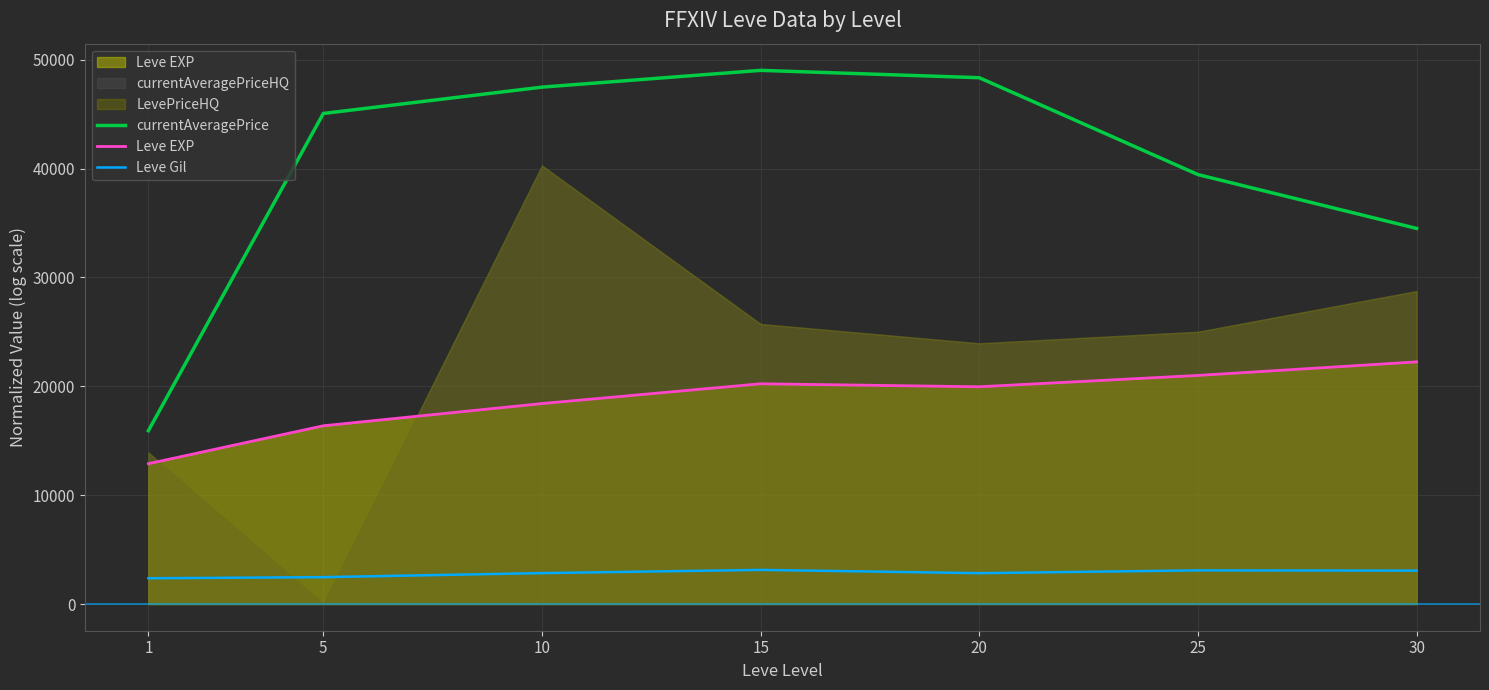

True or false: Leve EXP and Leve Gil intersect in this chart.

False